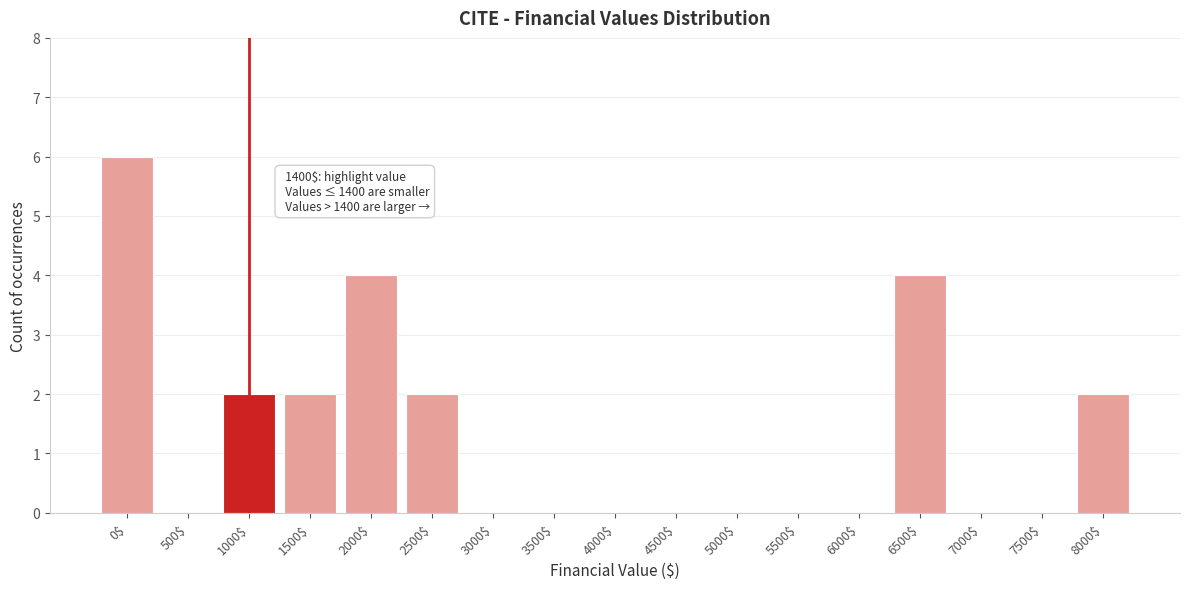

What is the sum of all values?

22